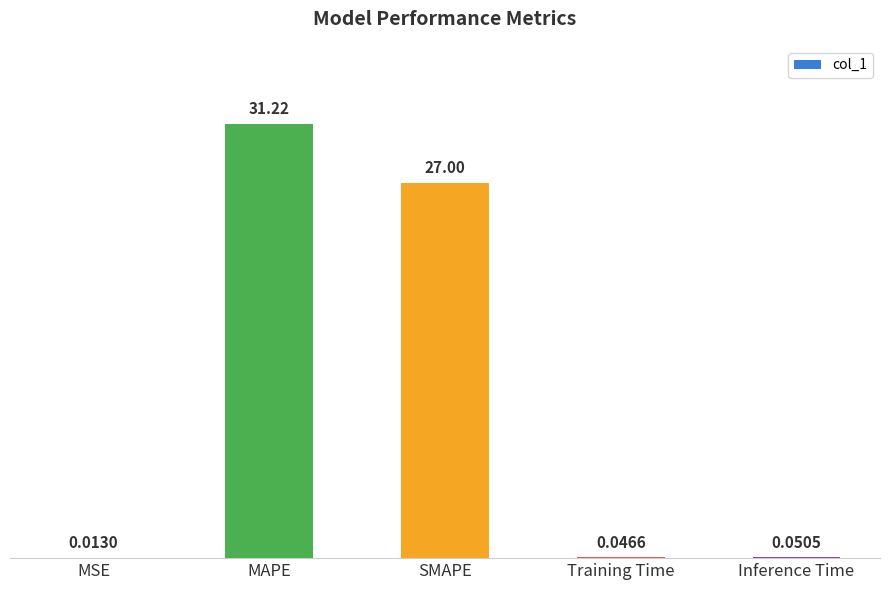

What is the change in value from SMAPE to Inference Time?

-27.0